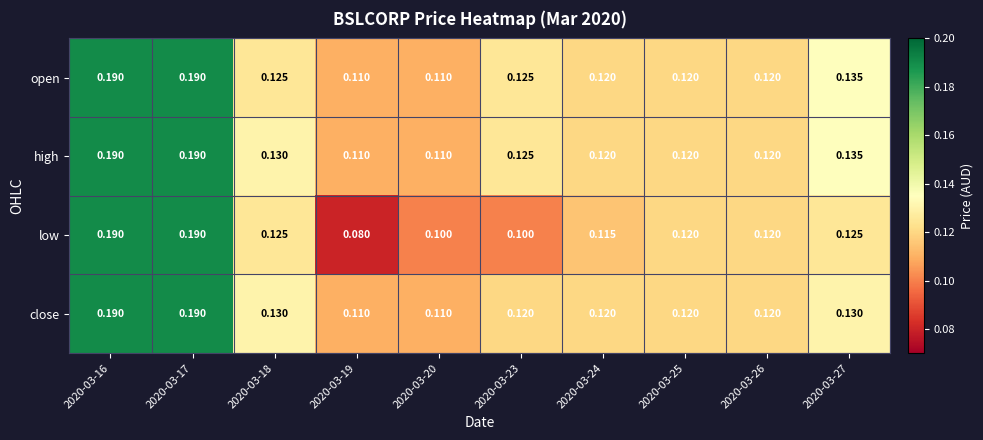

Which series has the largest total across all categories?

high